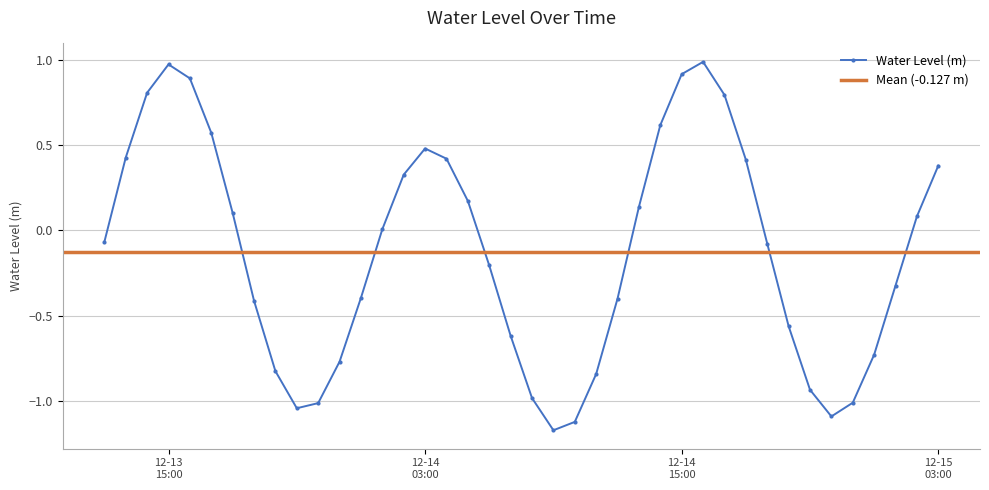

True or false: the data has more than 1 interior local peaks.

True